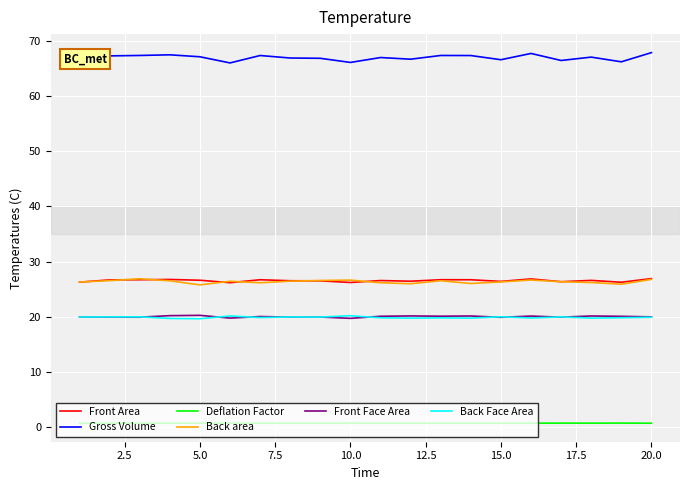

What is the highest value of the Front Area series?

26.9